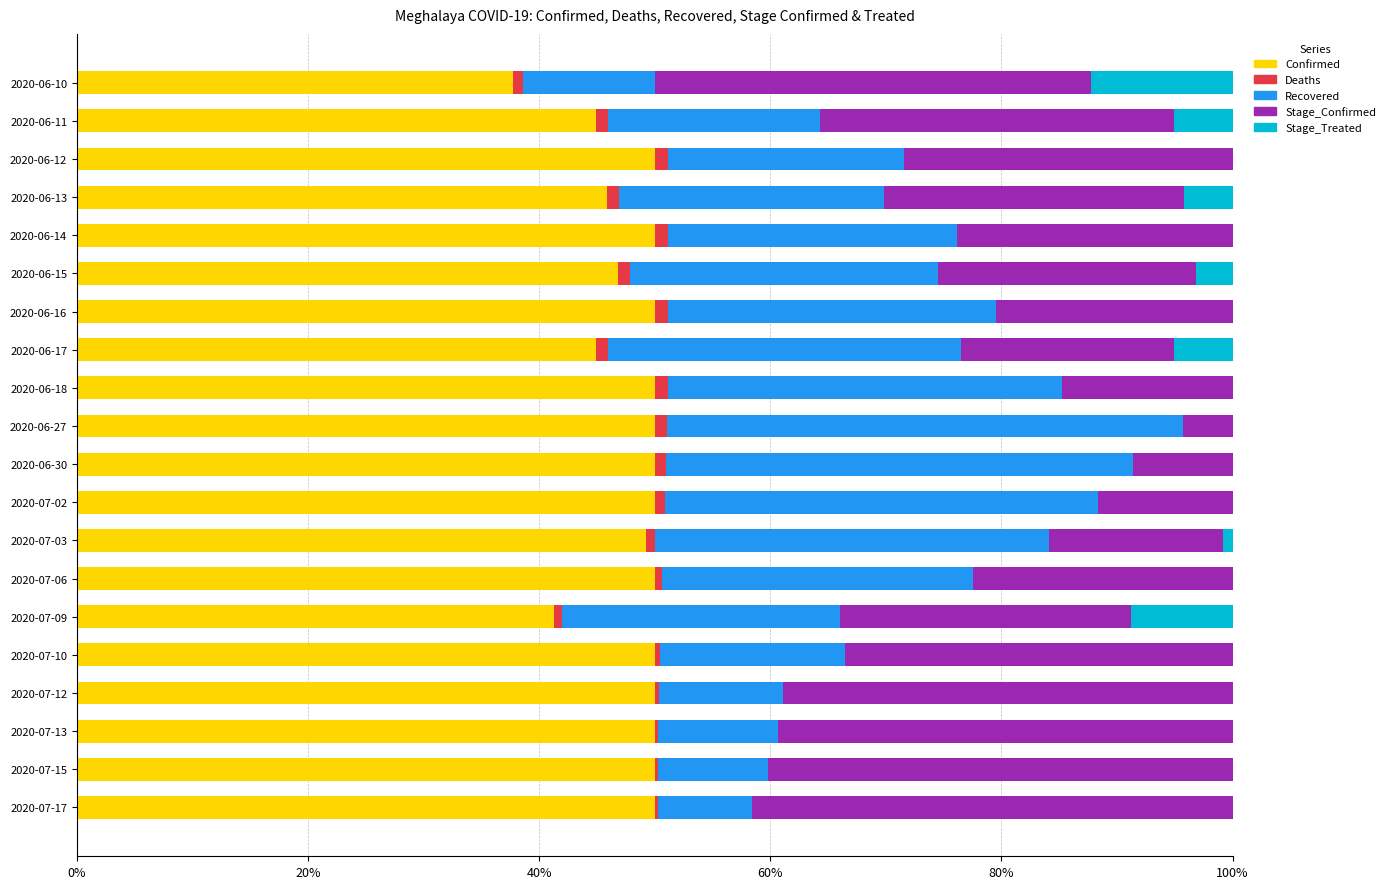

What is the highest value of the Confirmed series?

50.0